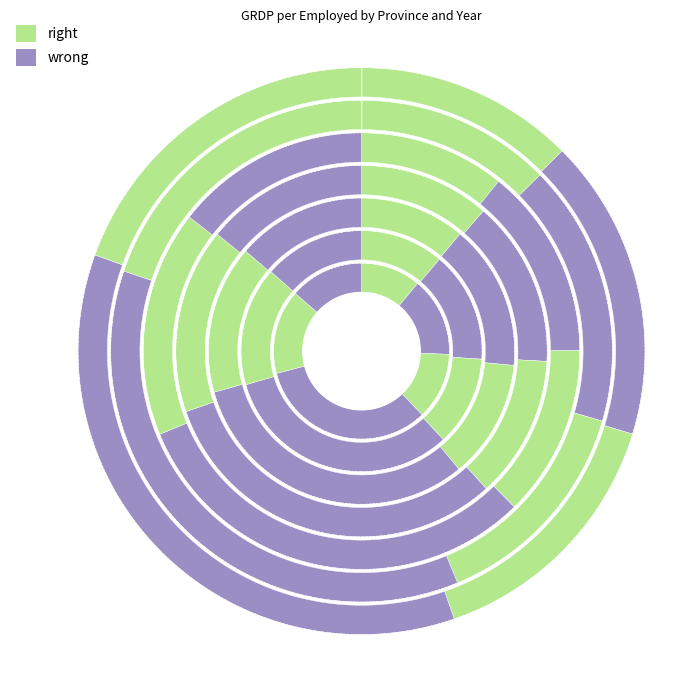

To the nearest percent, what is the difference between the 2018 and 2019 slice percentages?

1%